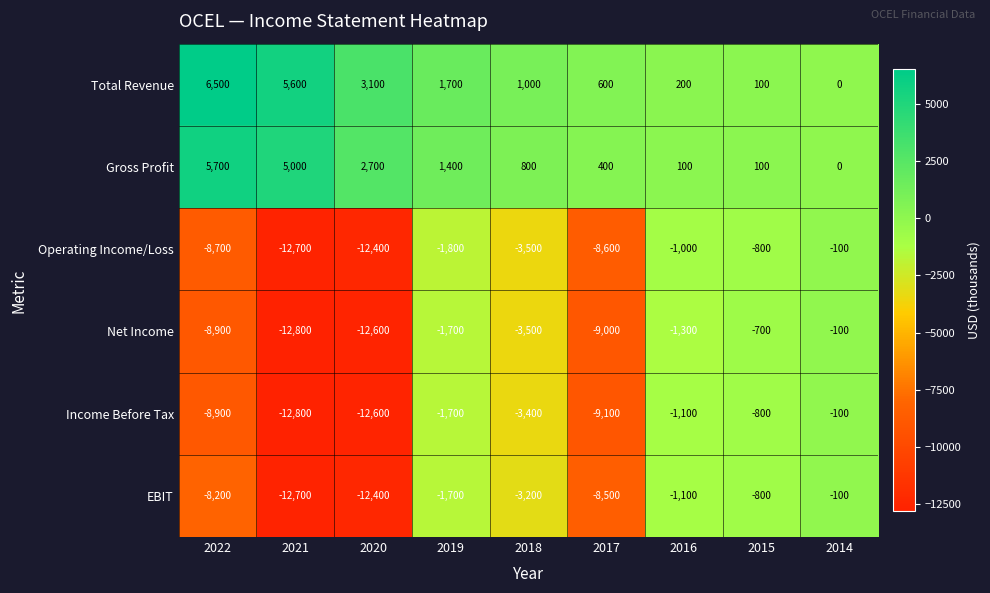

What is the smallest value displayed?

-12800